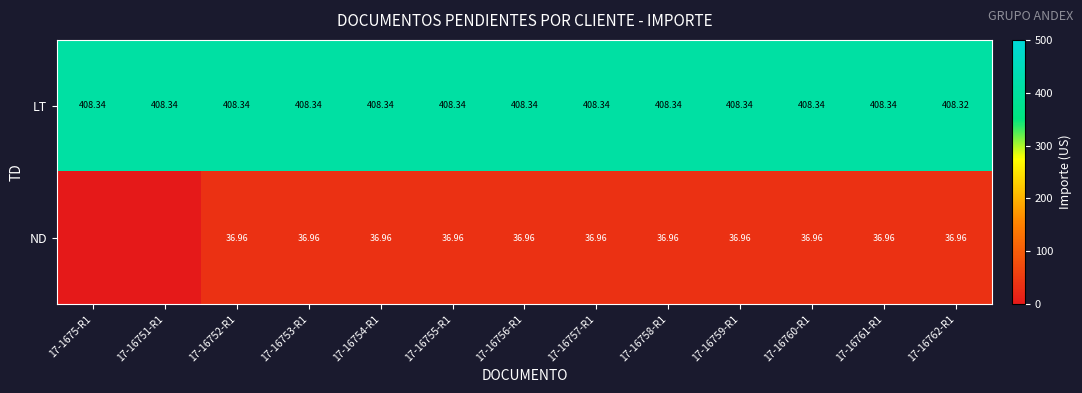

The value of LT at 17-16760-R1 is 150.2. True or false?

False